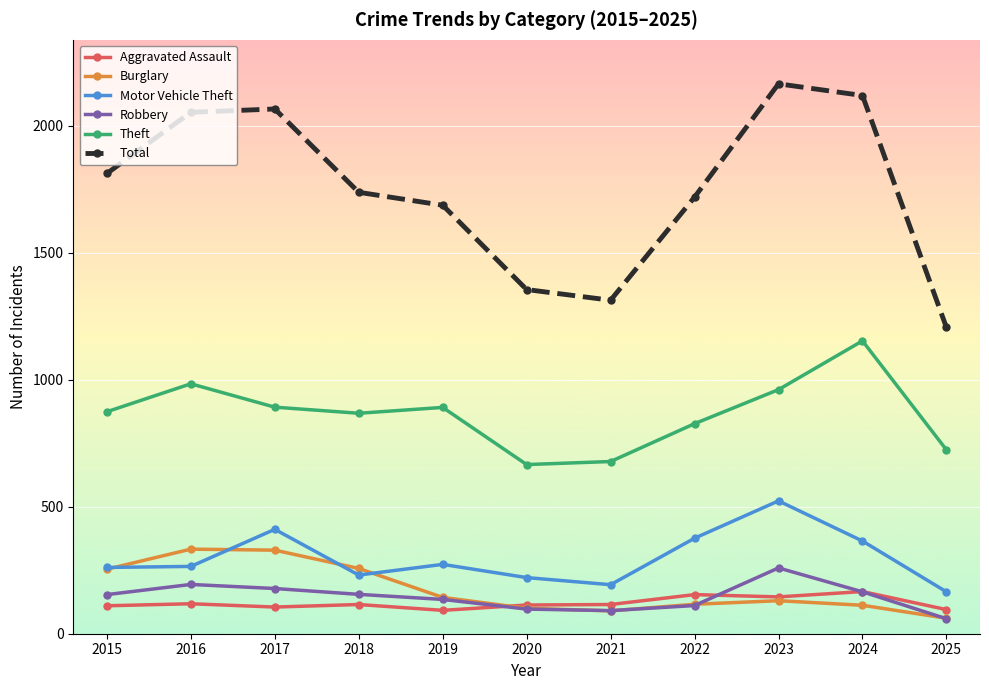

Which series has the largest total across all categories?

Total